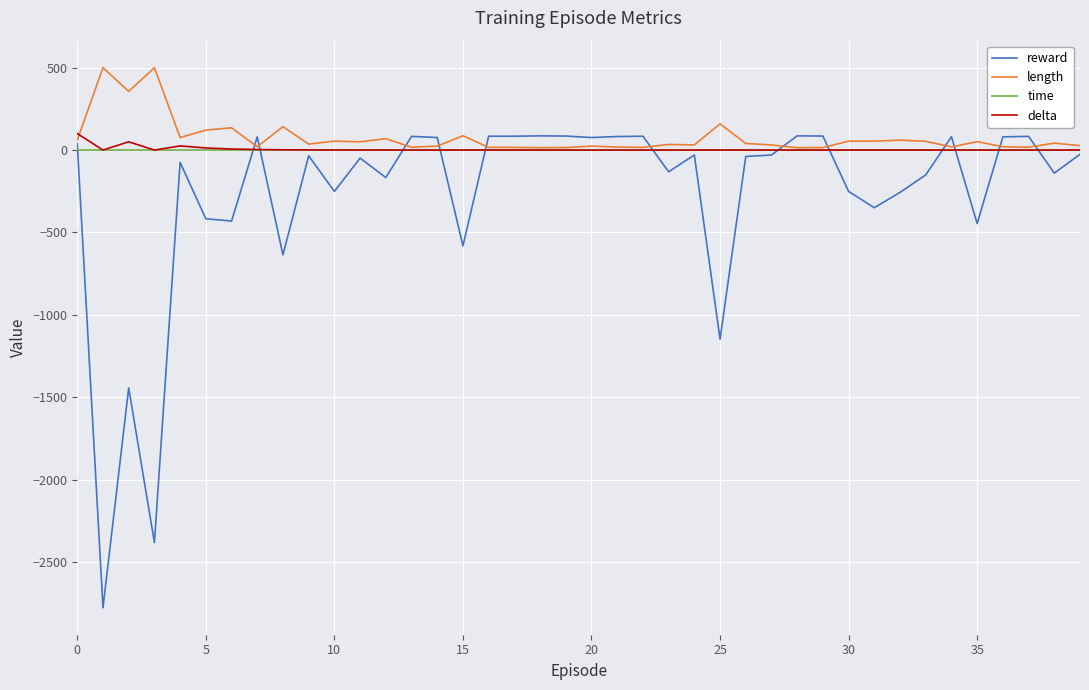

What is the minimum value shown in the chart?

-2778.0